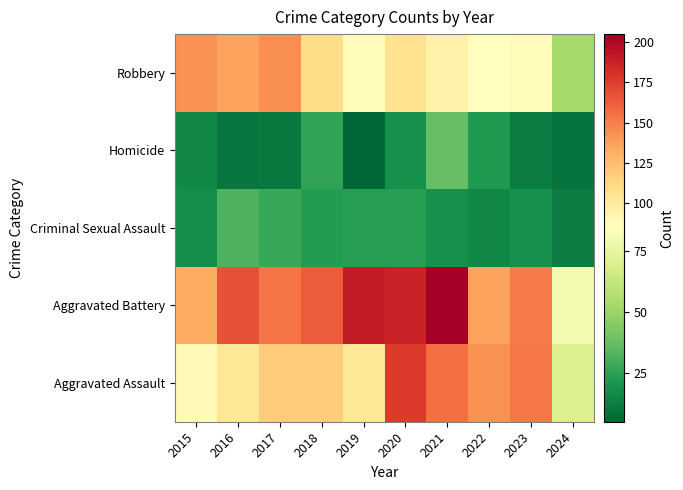

Between 2019 and 2020, which is larger?

2020